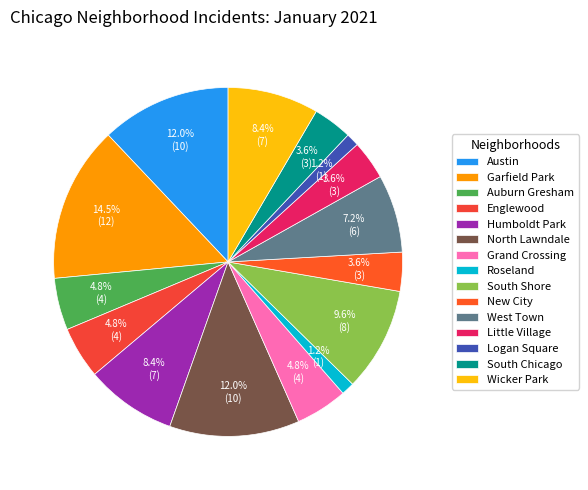

What percentage is the South Chicago slice, to the nearest percent?

4%